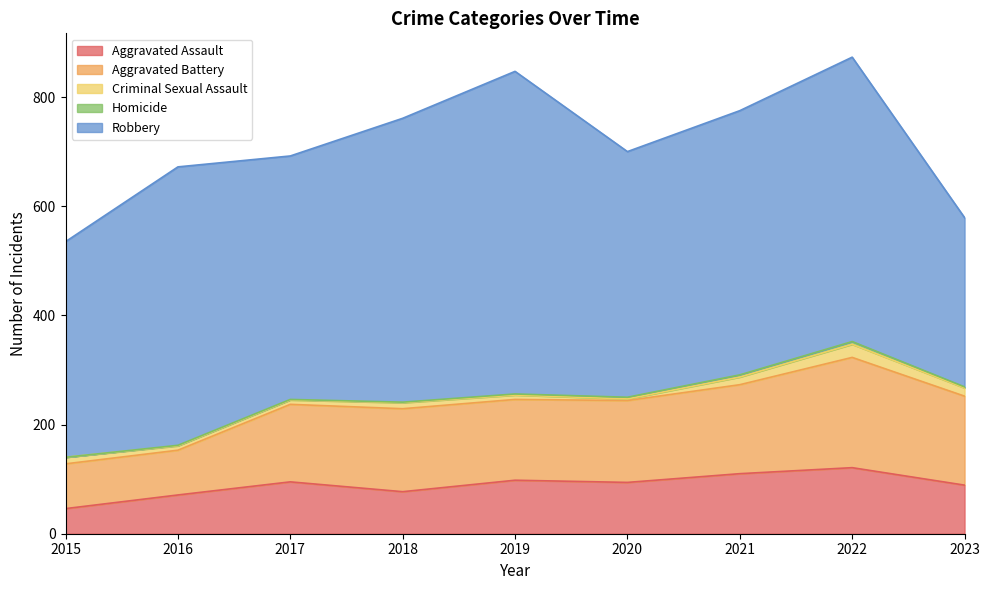

Which category has the lowest value in the Aggravated Assault series?

2015